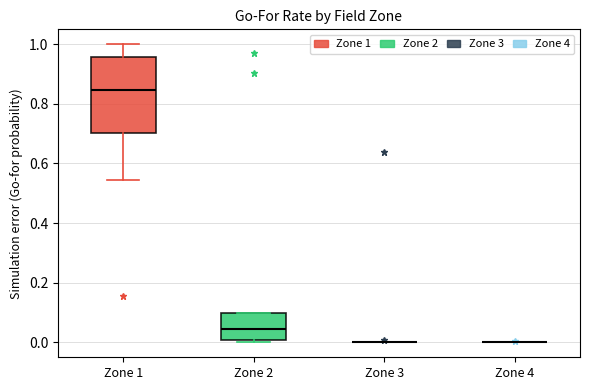

Comparing the boxes themselves (not the whiskers), which one is the tallest?

Zone 1